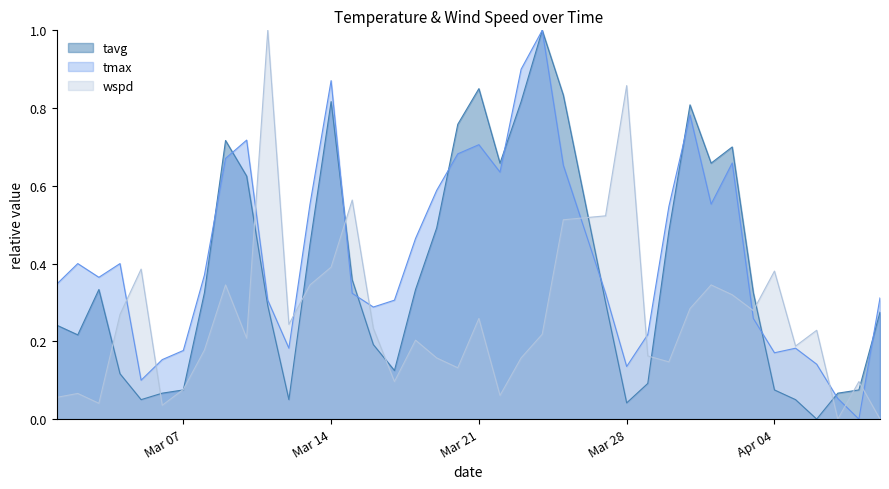

The value of tavg at Mar 21 is 0.3. True or false?

False